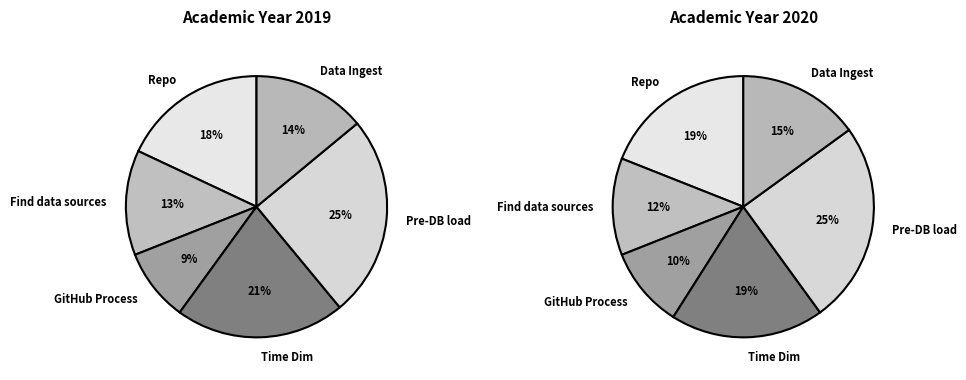

To the nearest percent, what is the difference between the Time Dim and Data Ingest slice percentages?

4%